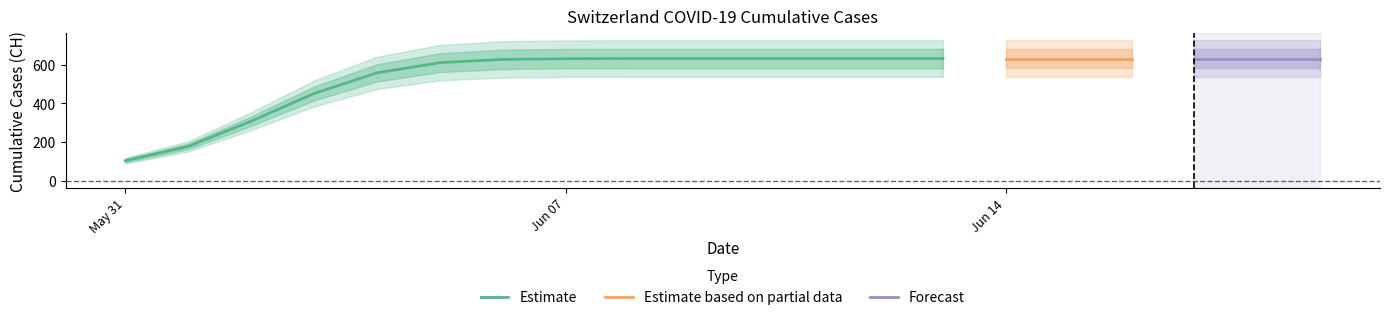

Is this an area chart (filled region under the line)?

No